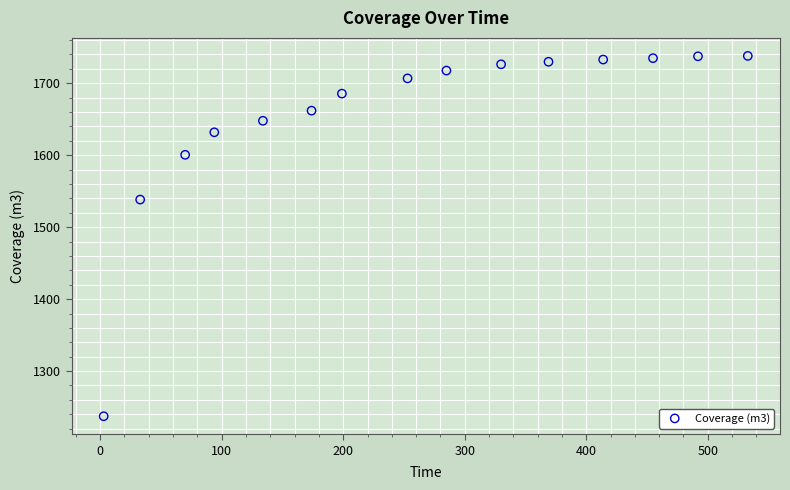

What is the range of Y values (max minus min)?

500.7